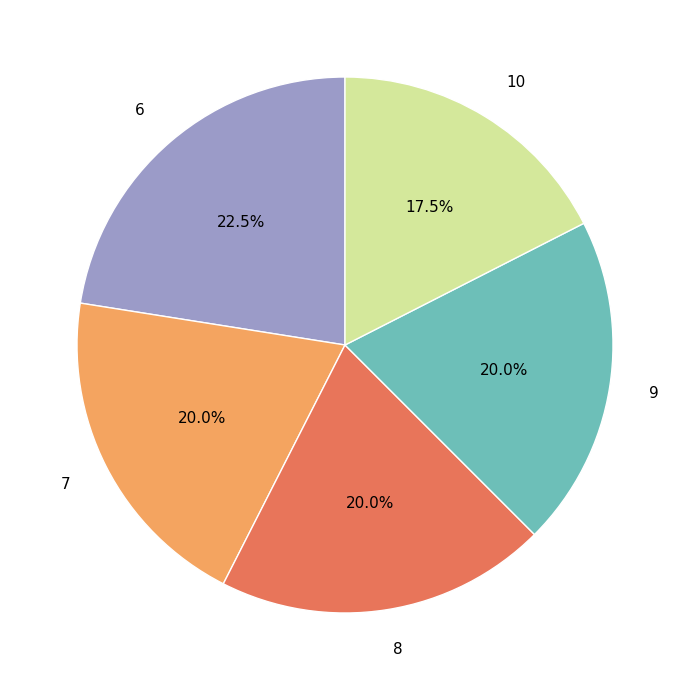

To the nearest percent, what is the average slice percentage?

20%